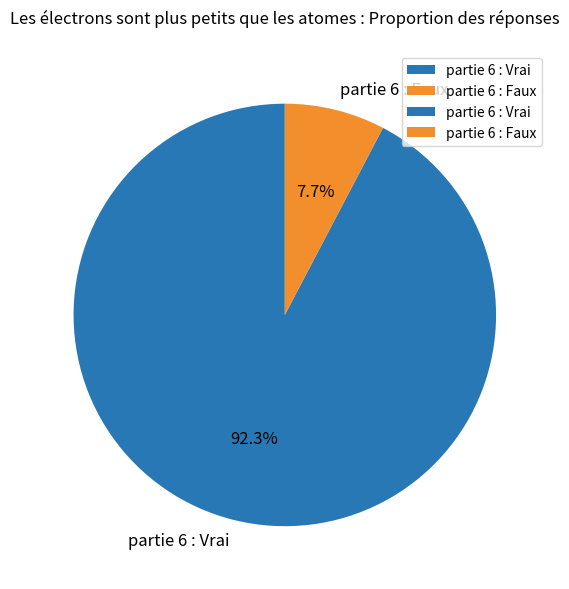

To the nearest percent, what is the difference between the largest and smallest slice percentages?

85%